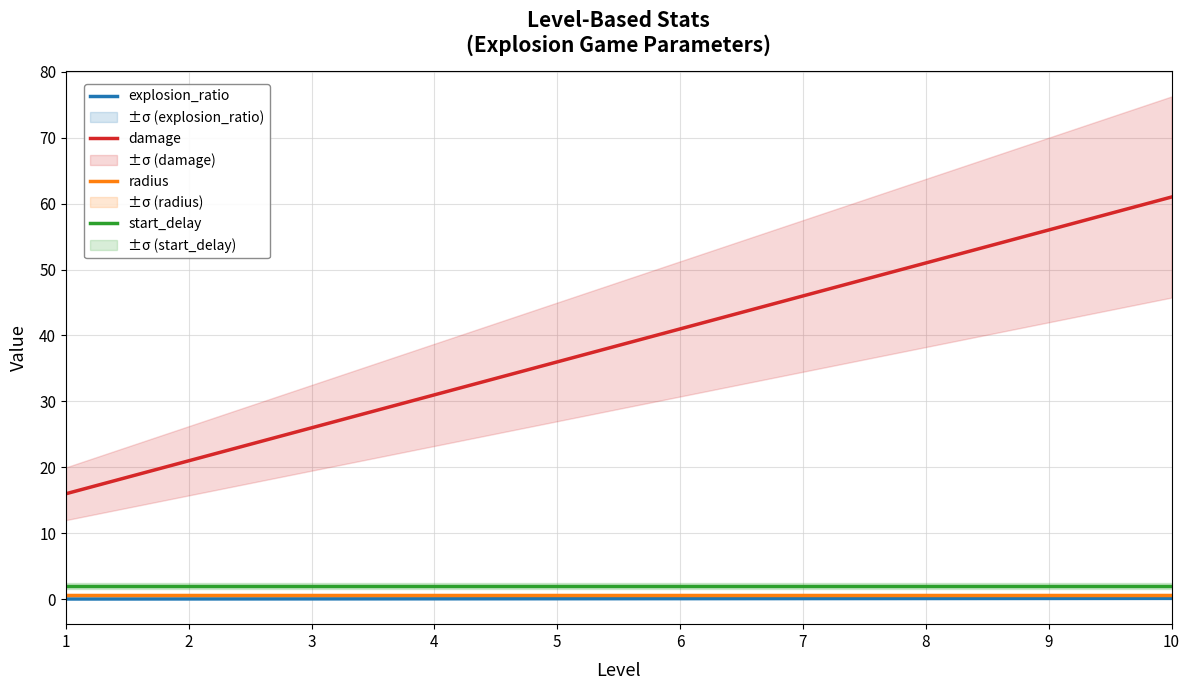

At which label is start_delay closest to 2?

1